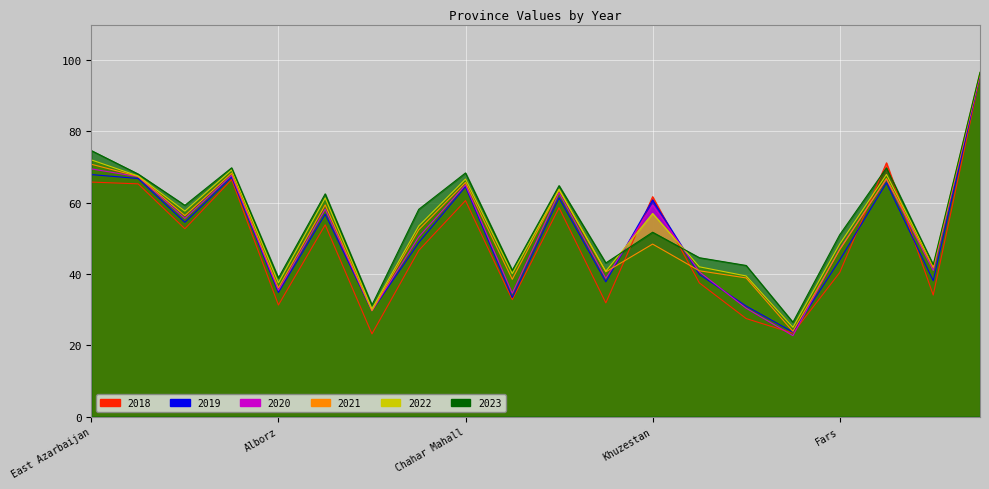

What is the total value across all series at Kordestan?

576.7